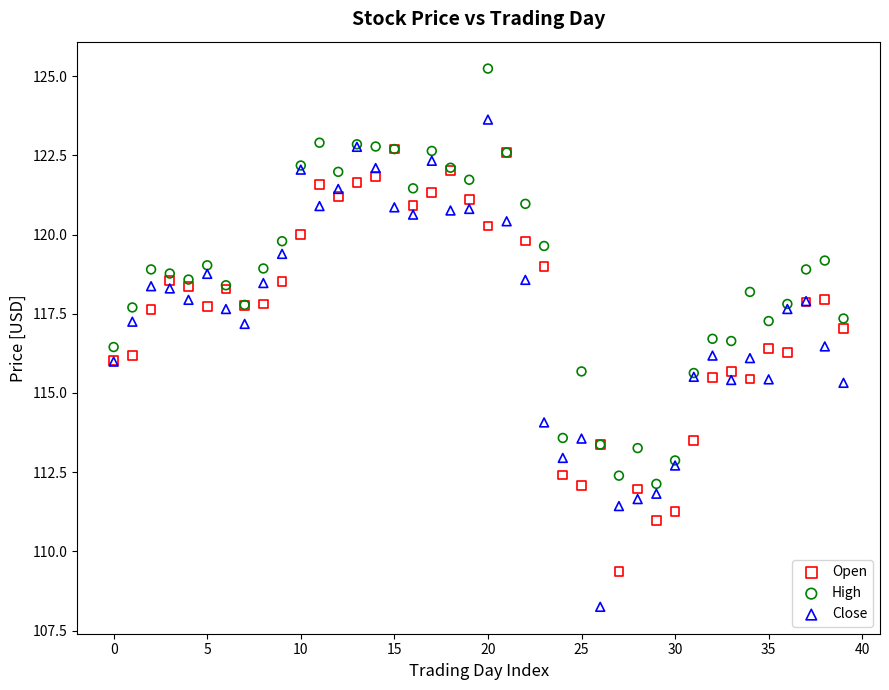

What are all the series names shown in the legend?

Open, High, Close